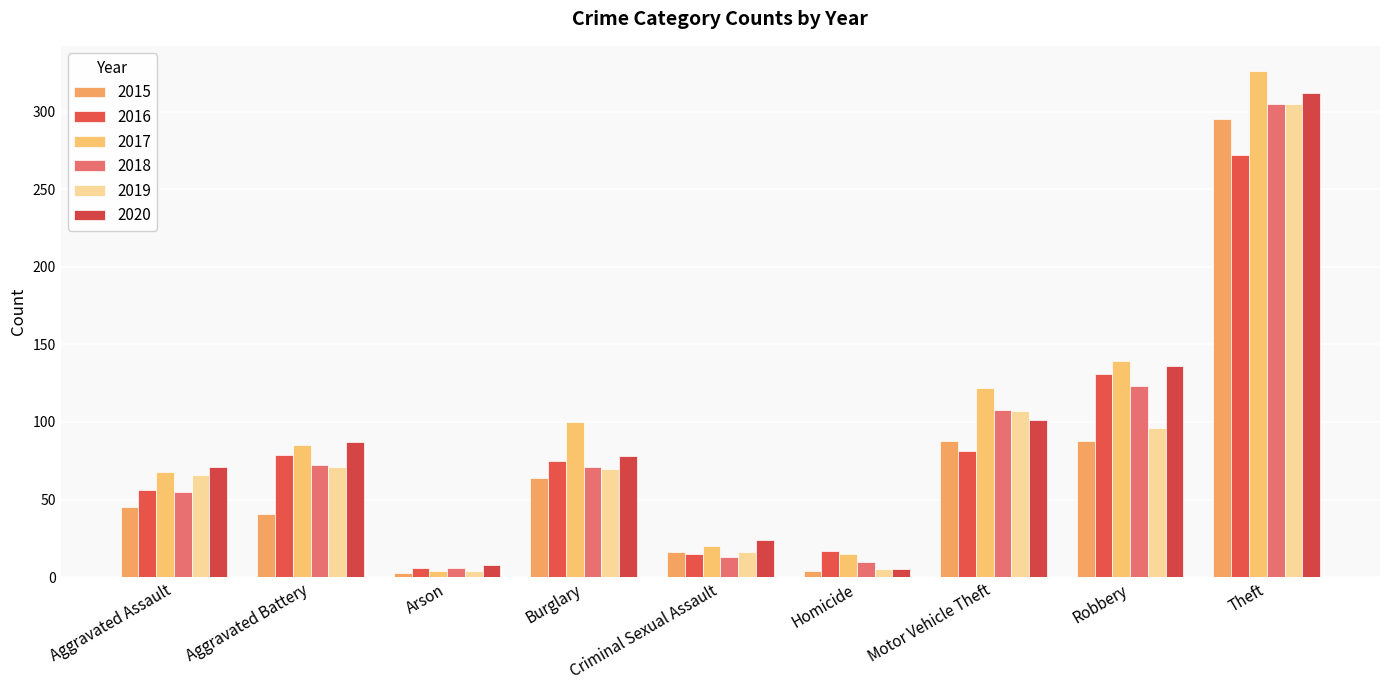

Reading left to right, extract all data points from this chart.

2015: Aggravated Assault=45	Aggravated Battery=41	Arson=3	Burglary=64	Criminal Sexual Assault=16	Homicide=4	Motor Vehicle Theft=88	Robbery=88	Theft=295
2016: Aggravated Assault=56	Aggravated Battery=79	Arson=6	Burglary=75	Criminal Sexual Assault=15	Homicide=17	Motor Vehicle Theft=81	Robbery=131	Theft=272
2017: Aggravated Assault=68	Aggravated Battery=85	Arson=4	Burglary=100	Criminal Sexual Assault=20	Homicide=15	Motor Vehicle Theft=122	Robbery=139	Theft=326
2018: Aggravated Assault=55	Aggravated Battery=72	Arson=6	Burglary=71	Criminal Sexual Assault=13	Homicide=10	Motor Vehicle Theft=108	Robbery=123	Theft=305
2019: Aggravated Assault=66	Aggravated Battery=71	Arson=4	Burglary=70	Criminal Sexual Assault=16	Homicide=5	Motor Vehicle Theft=107	Robbery=96	Theft=305
2020: Aggravated Assault=71	Aggravated Battery=87	Arson=8	Burglary=78	Criminal Sexual Assault=24	Homicide=5	Motor Vehicle Theft=101	Robbery=136	Theft=312